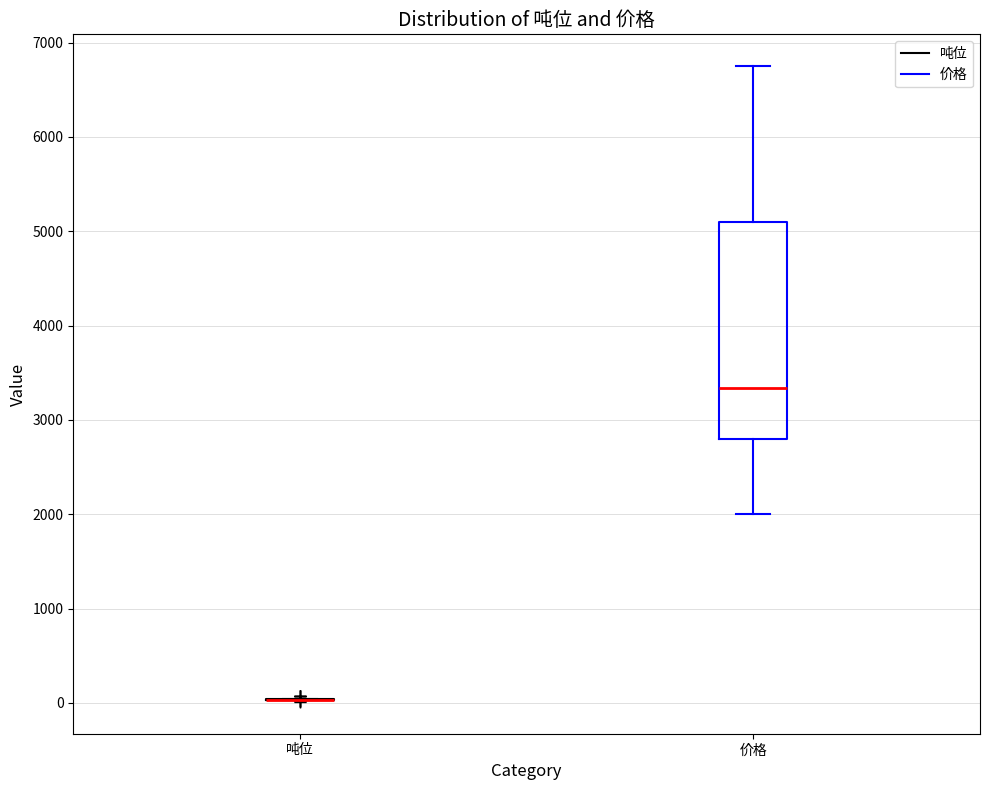

Reading left to right, read every box against the y-axis: the position of its median line, the range the box covers, and the ends of its whiskers. The values are not printed on the chart, so give them approximately, as read against the axis.

吨位: box collapsed to a line at 0, whiskers 0 to 0
价格: median 3300, box 2800 to 5100, whiskers 2000 to 6800